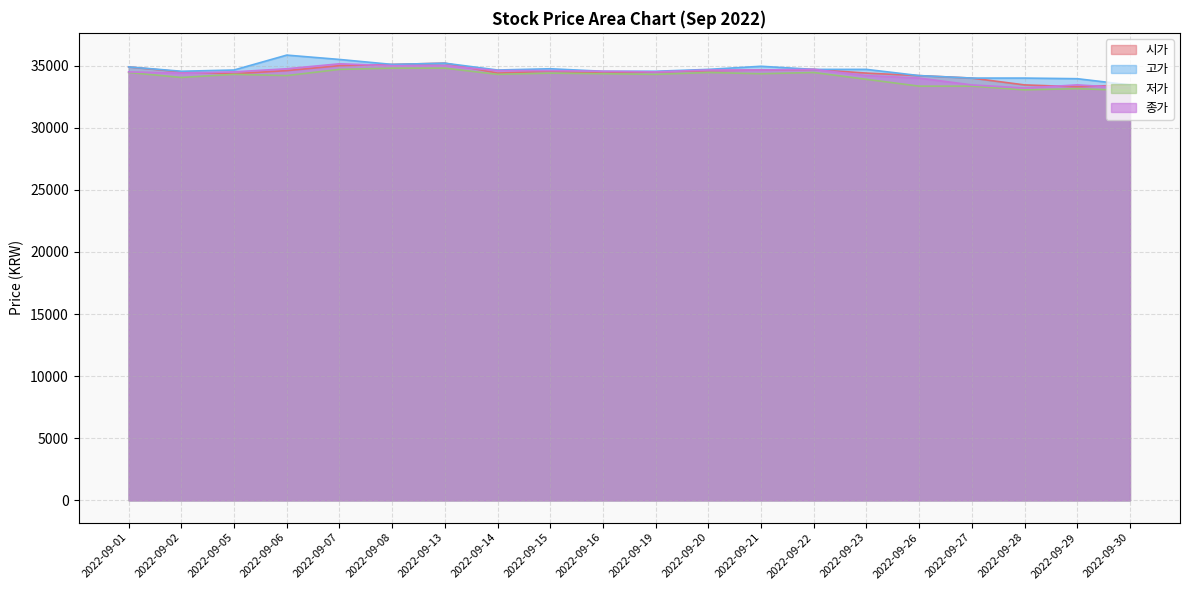

Where do 시가 and 종가 first cross each other?

2022-09-02 and 2022-09-05